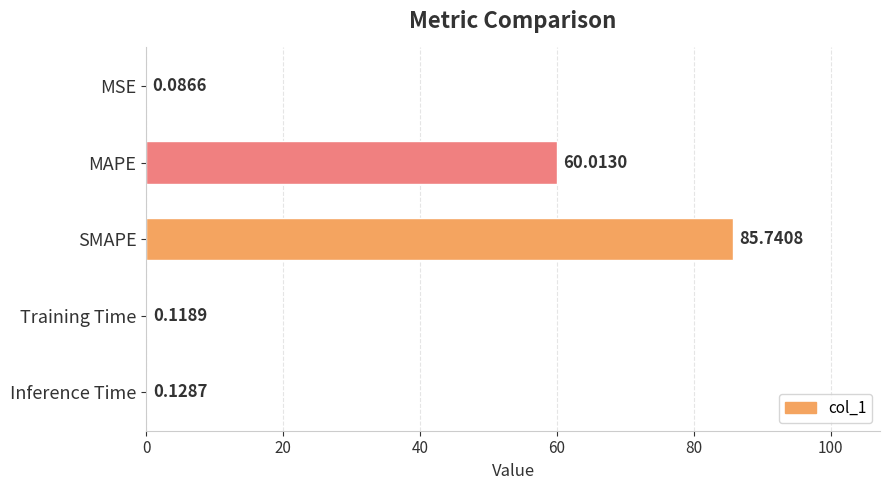

What is the sum of all values?

146.1